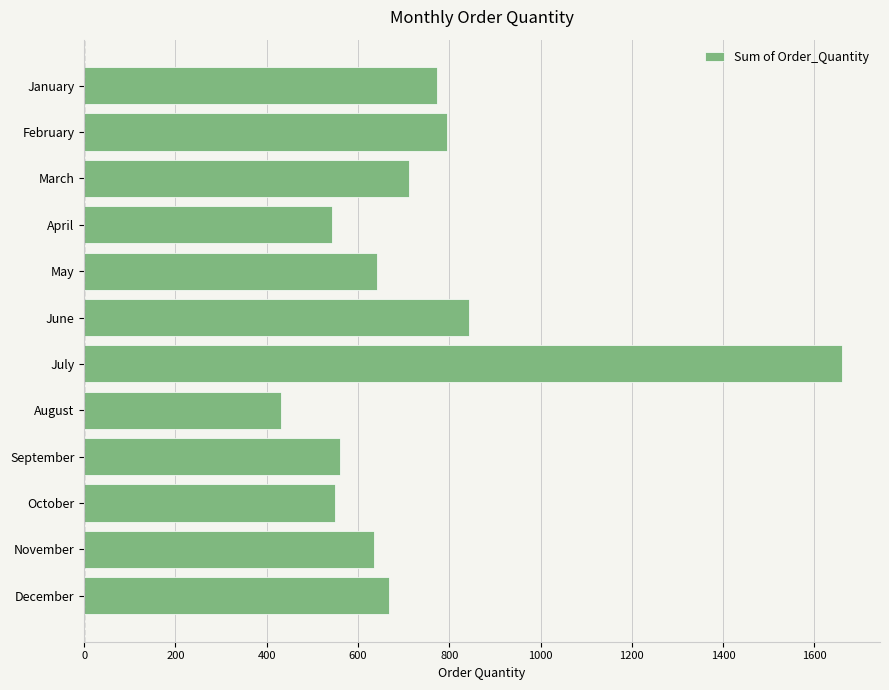

What is the approximate value at November, to the nearest 100?

600